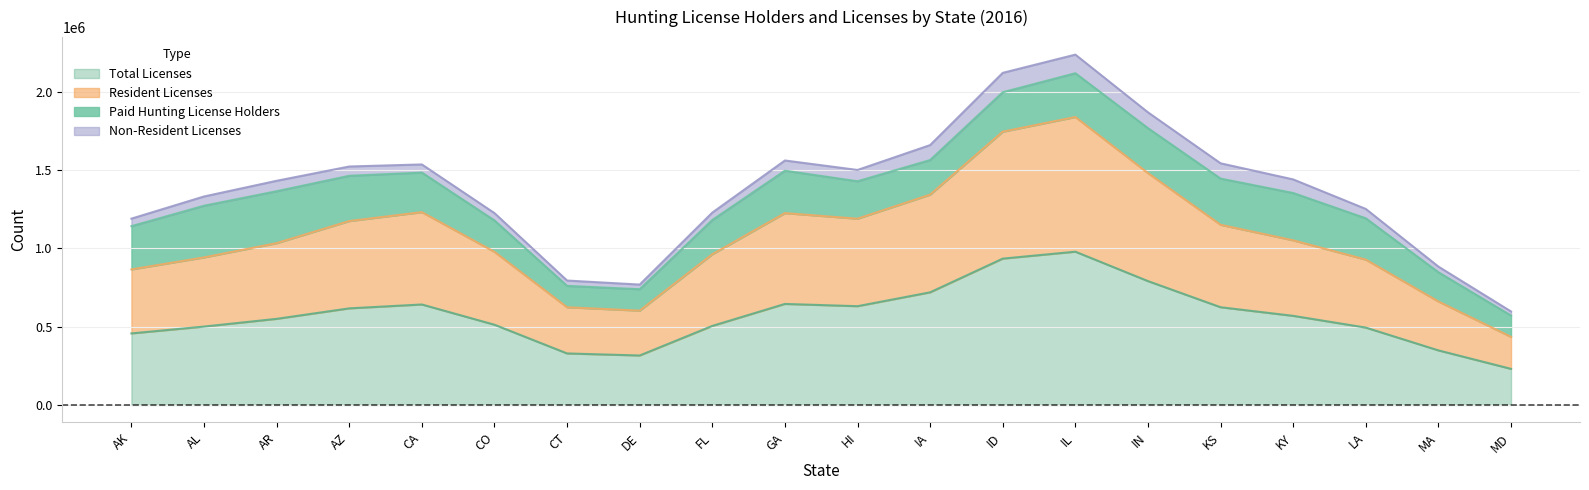

How many distinct data groups are displayed?

4